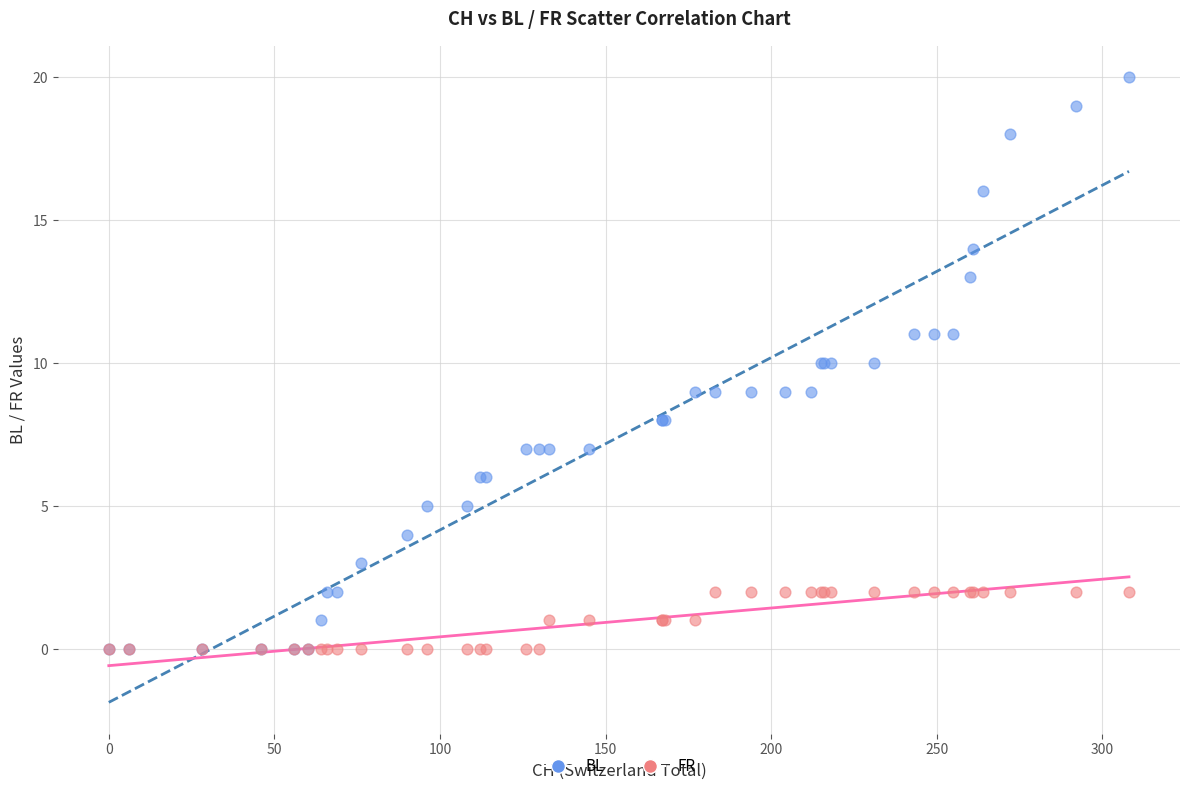

Which series has the largest Y range (max minus min)?

BL